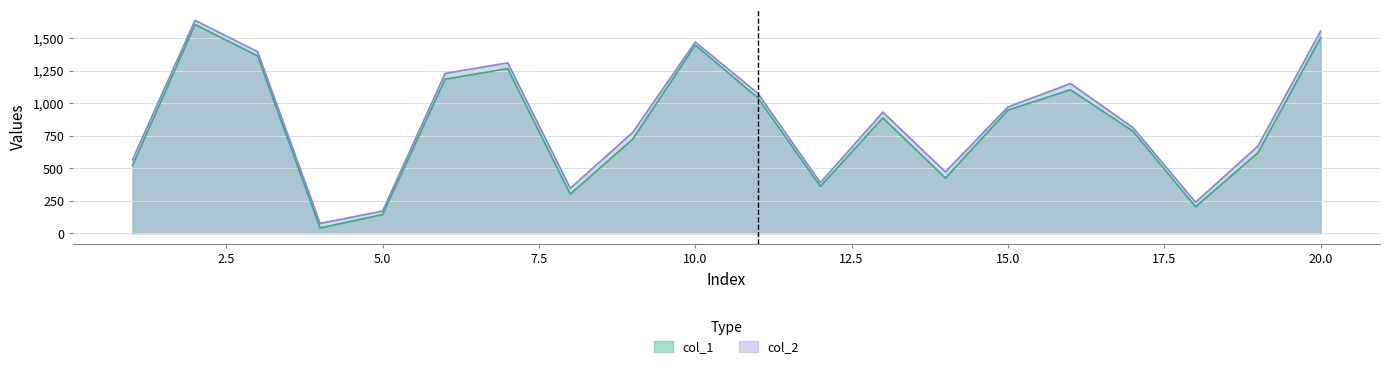

What value does the col_1 series have at 10.0?

1447